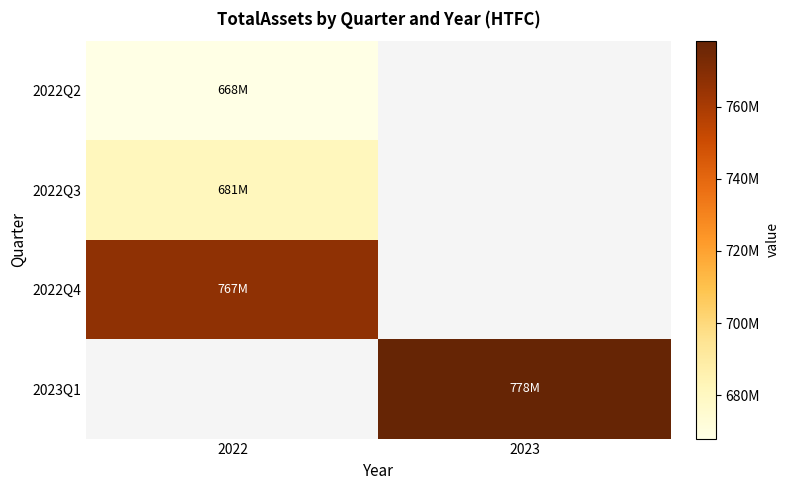

Read the 2022Q3 value at 2022.

681389000.0